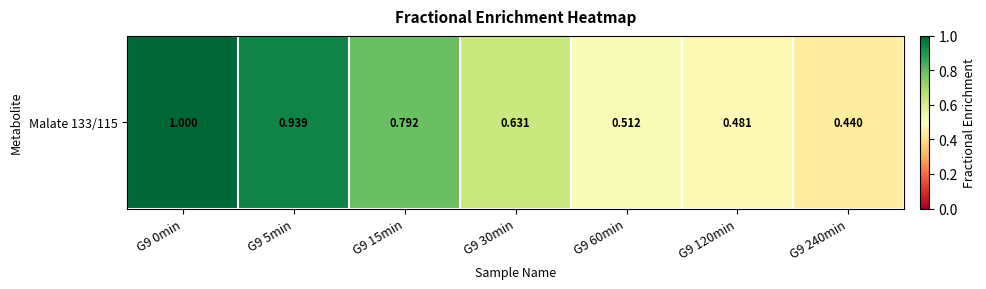

Which label corresponds to the largest value in the chart?

G9 0min